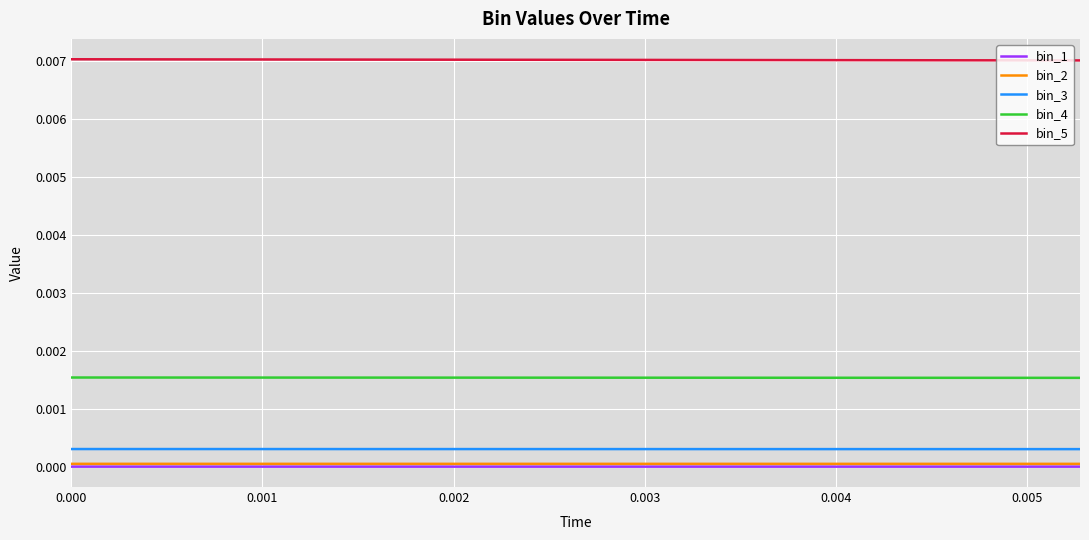

True or false: bin_4 and bin_1 intersect in this chart.

False